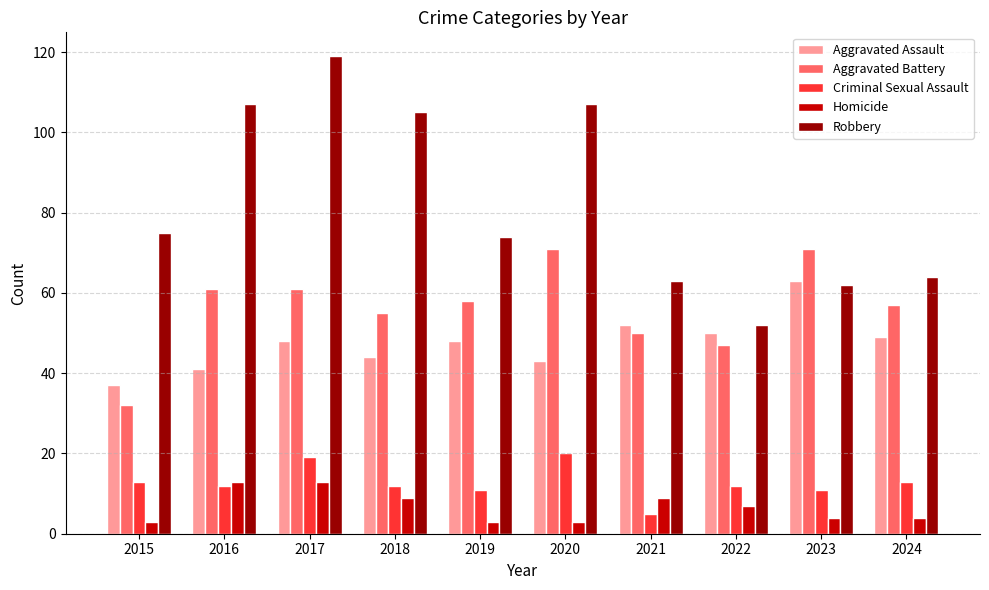

How many groups of bars are there?

10